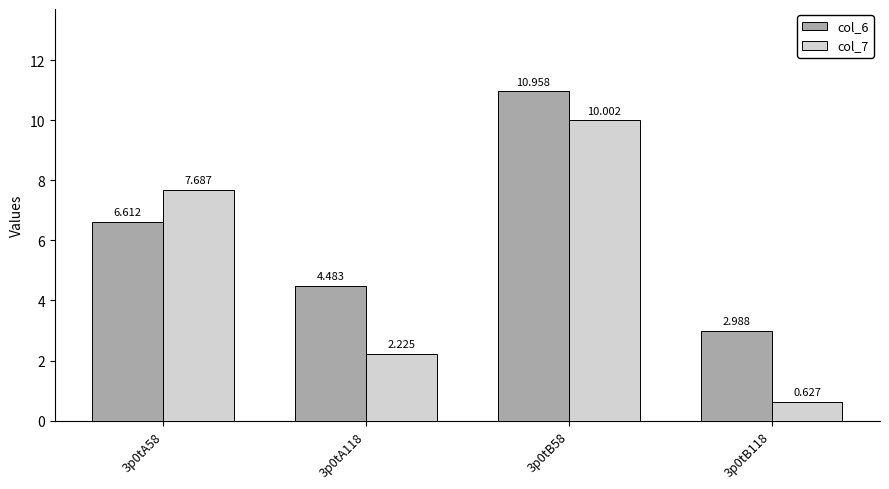

Between 3p0tA58 and 3p0tA118, which series saw the biggest shift?

col_7